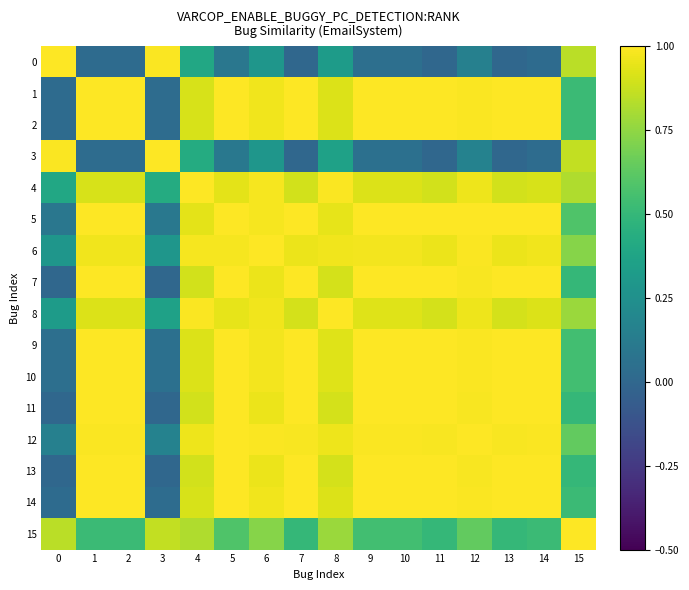

What is the total value across all series at 1?

13.4